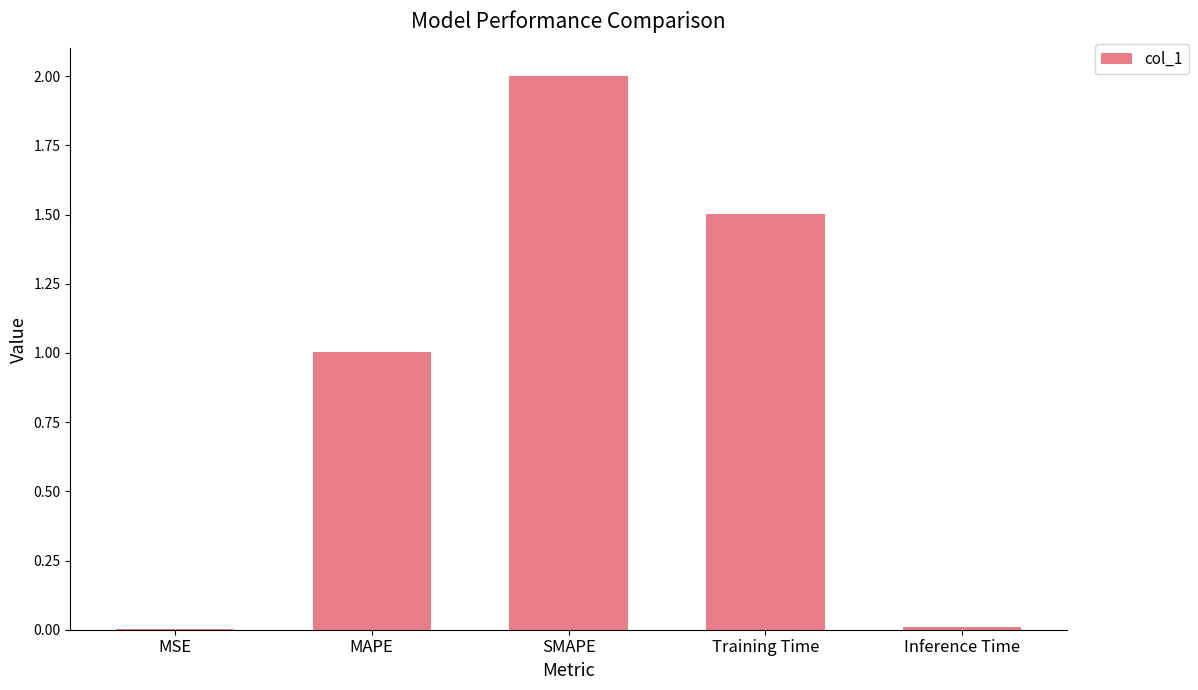

True or false: the data shows 0.0 at MSE.

True